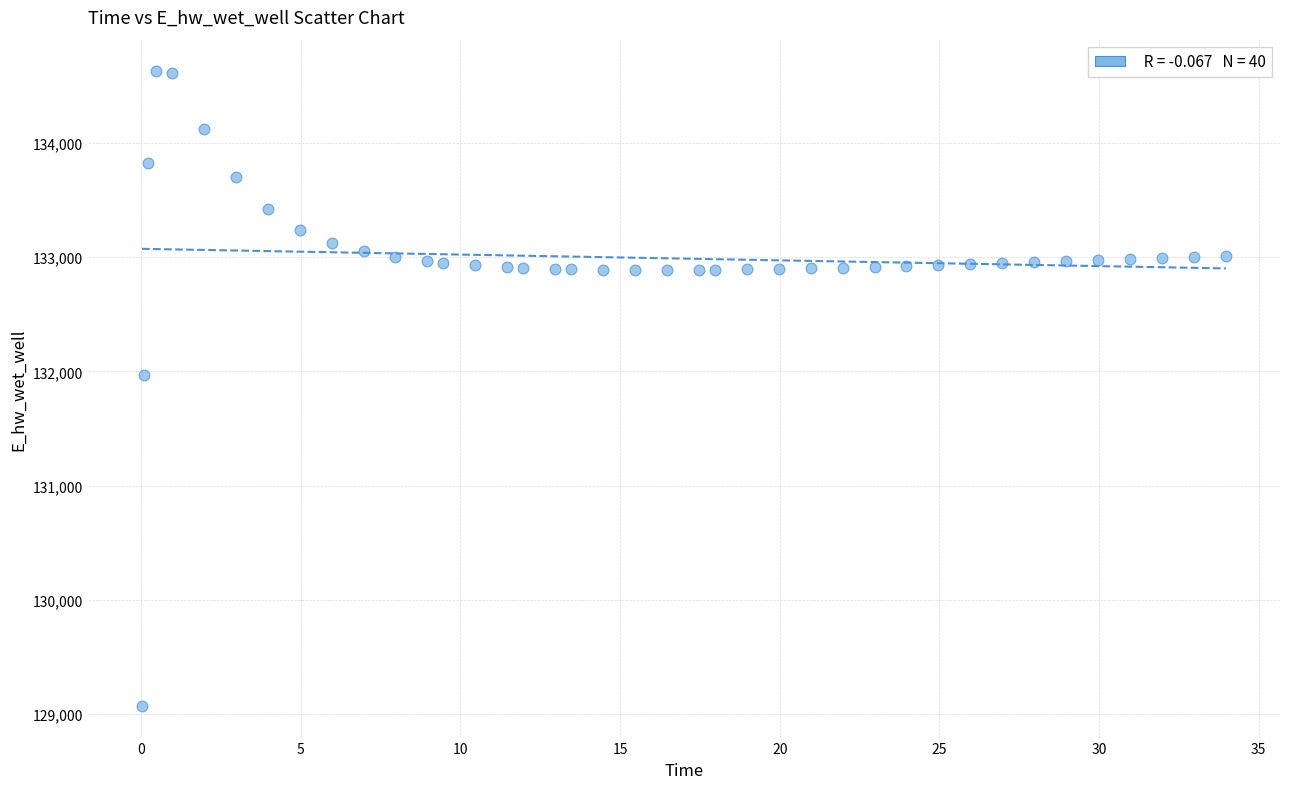

What is the range of X values (max minus min)?

33.9